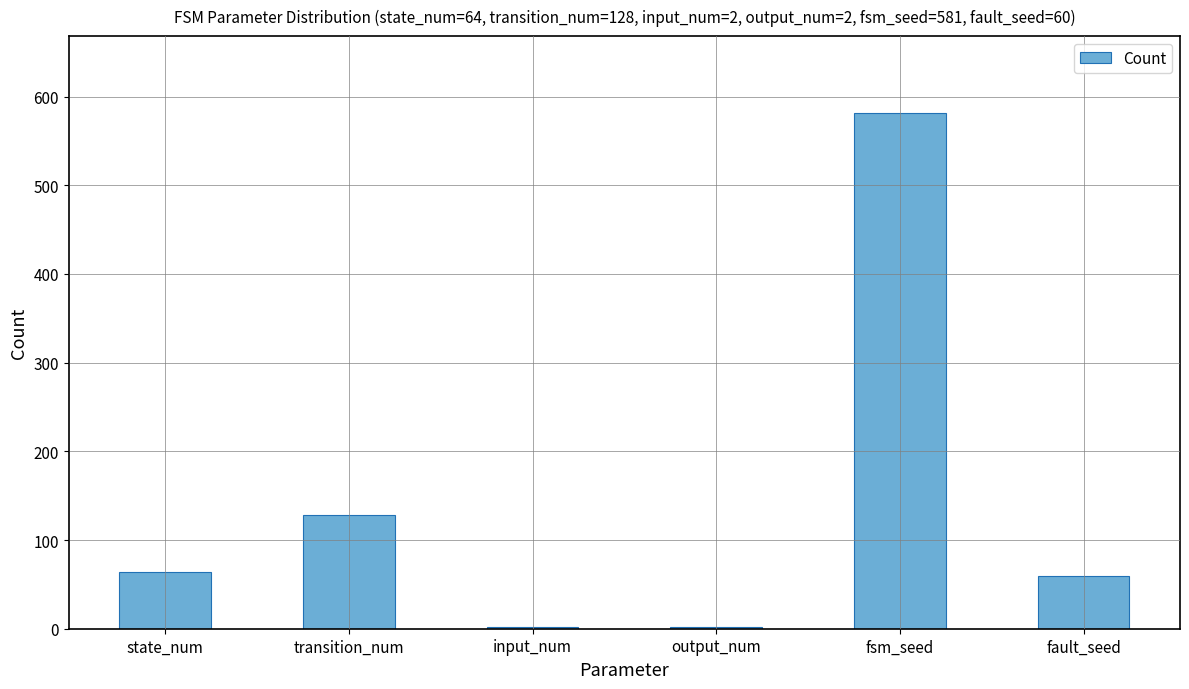

Approximately how many times larger is the value at input_num compared to output_num?

1.0